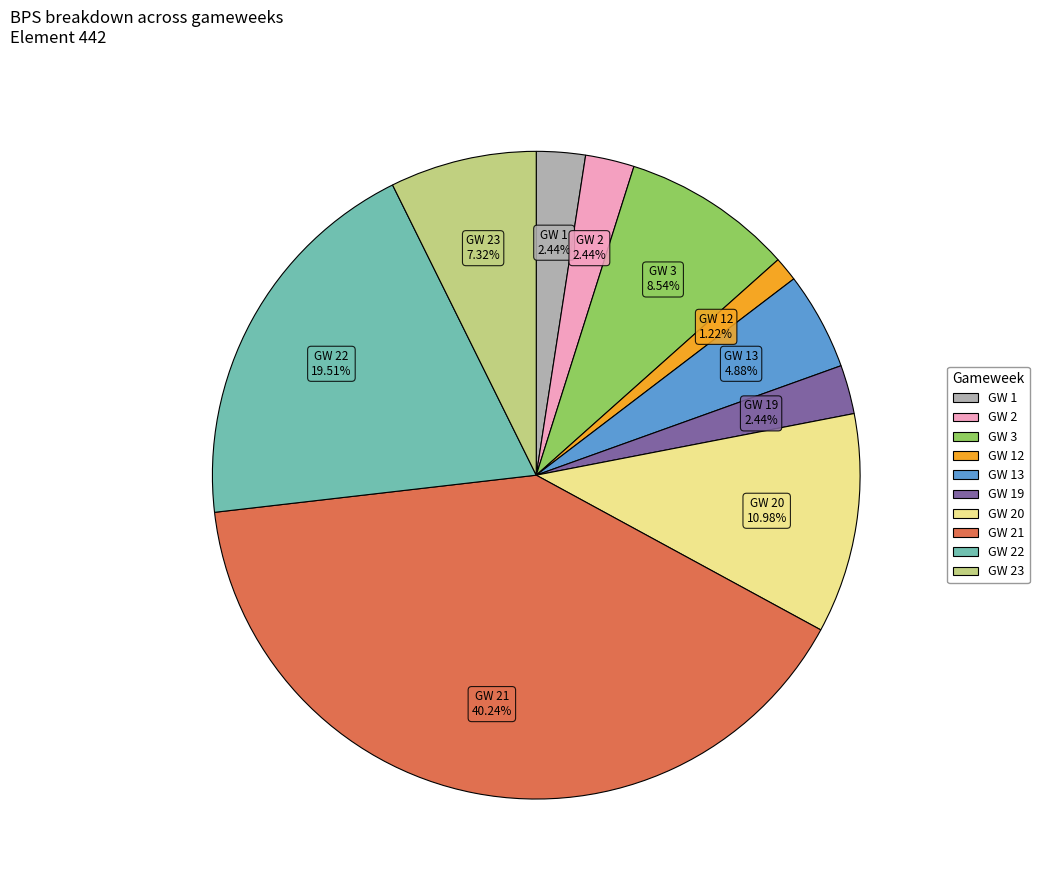

Is GW 22 the majority of the pie?

No